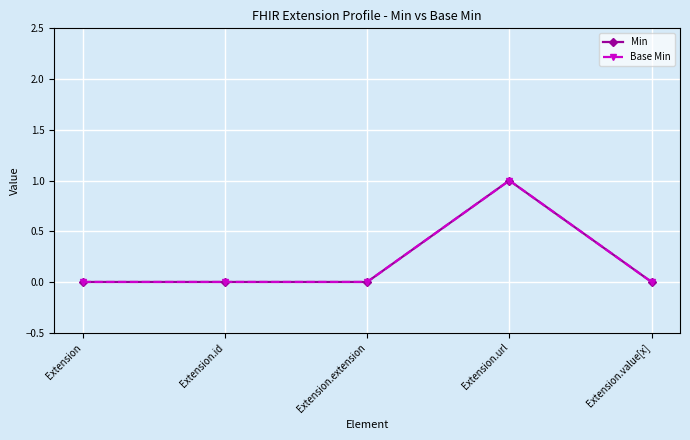

What are all the series names shown in the legend?

Min, Base Min